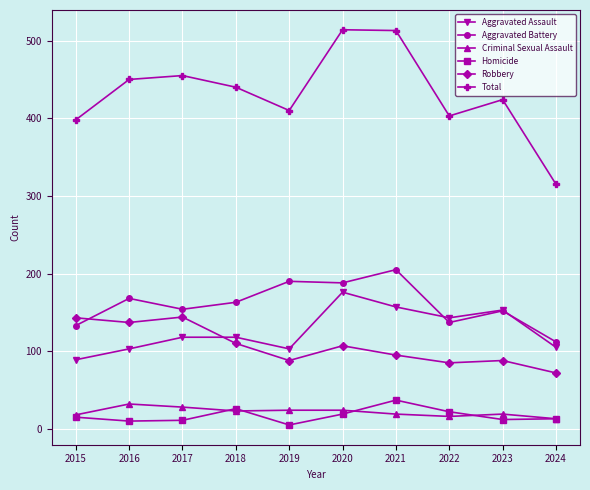

What is the average value of the Criminal Sexual Assault series?

22